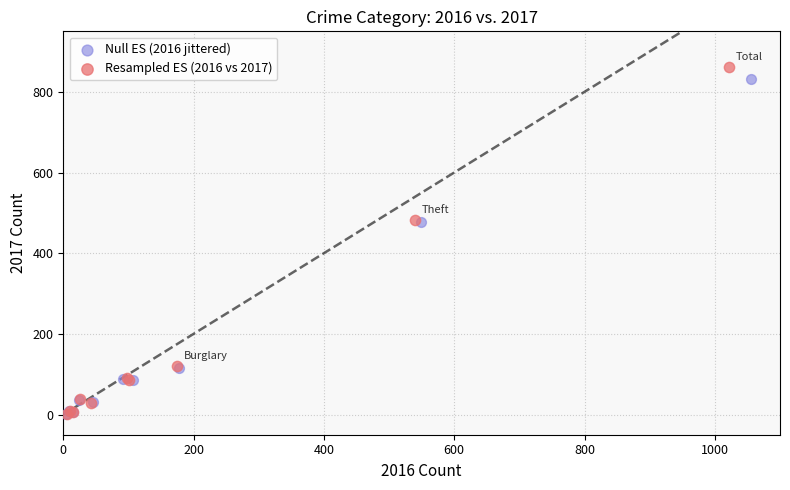

Which series has the widest spread of Y values?

Resampled ES (2016 vs 2017)